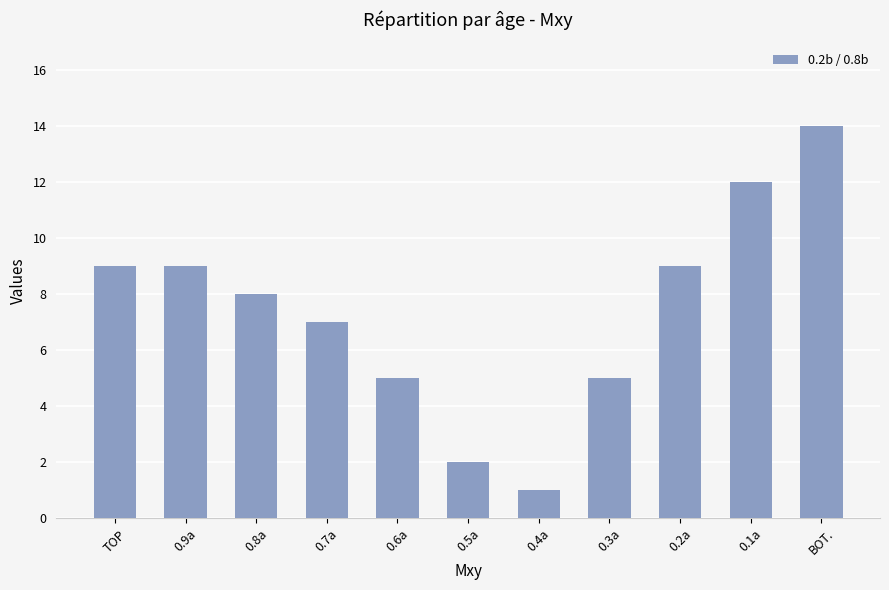

What is the label of the 9th bar from the right?

0.8a